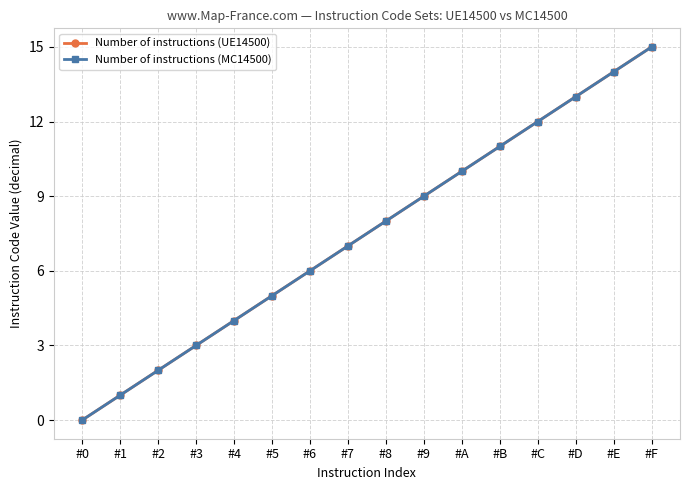

Where is Number of instructions (MC14500) nearest to the value 7?

#7